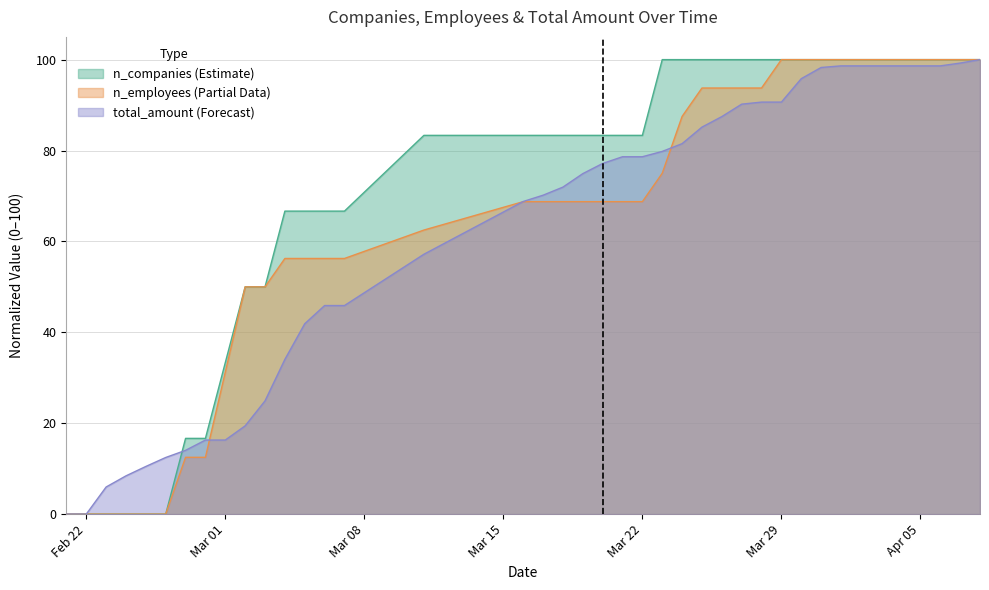

The value of n_companies at 2021-04-06 is 100.0. True or false?

True